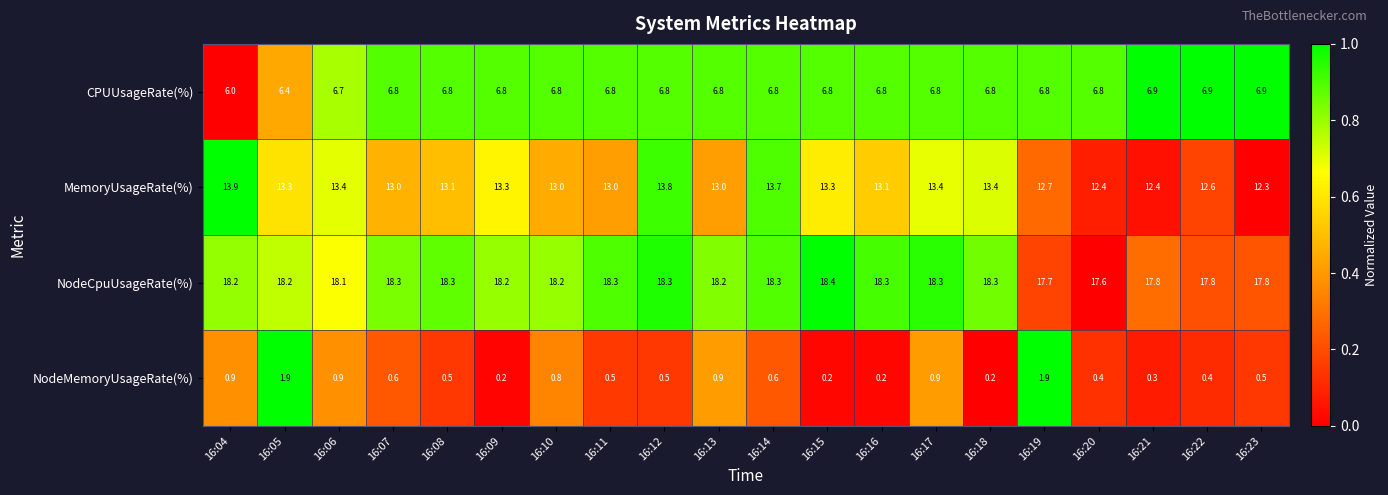

What is the difference between the NodeCpuUsageRate(%) values at 16:20 and 16:18?

0.7